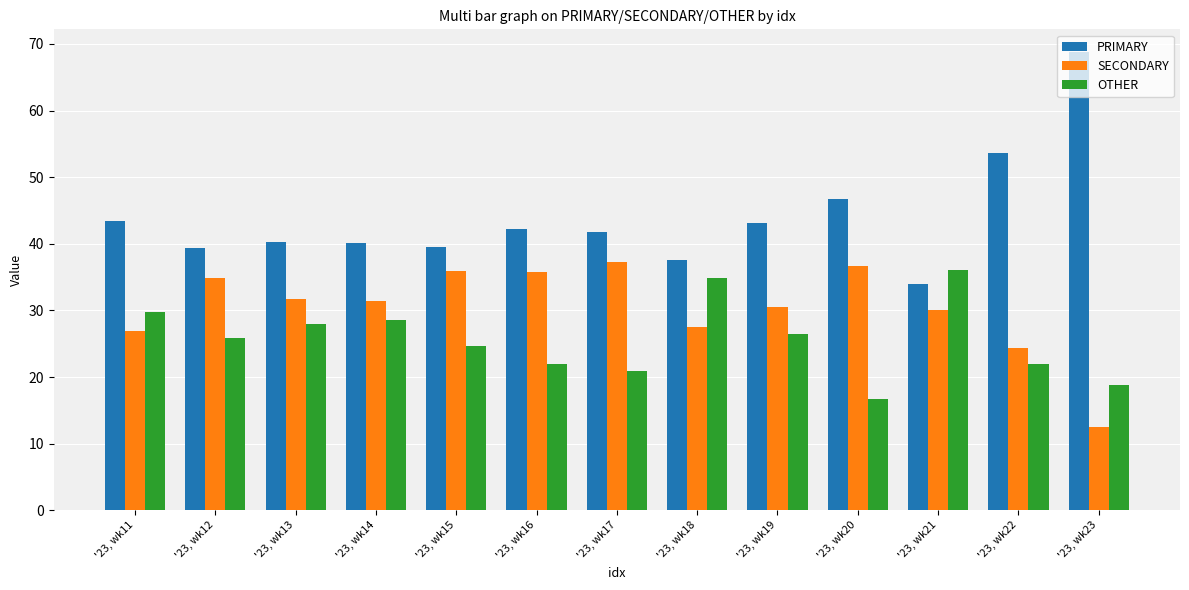

Rank the series by their maximum value, from highest to lowest.

PRIMARY, SECONDARY, OTHER